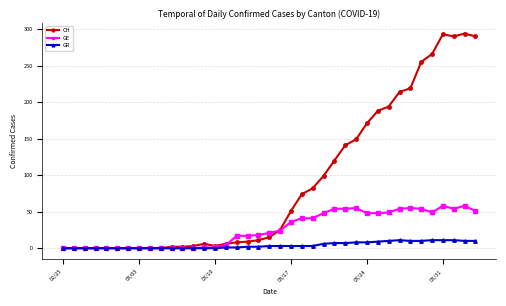

What is the highest value of the CH series?

294